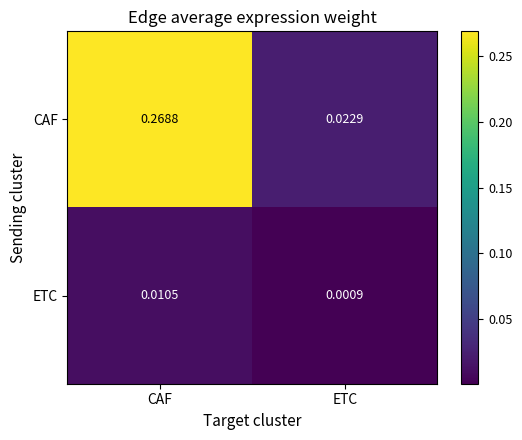

At CAF, list the series in order from largest to smallest.

CAF, ETC